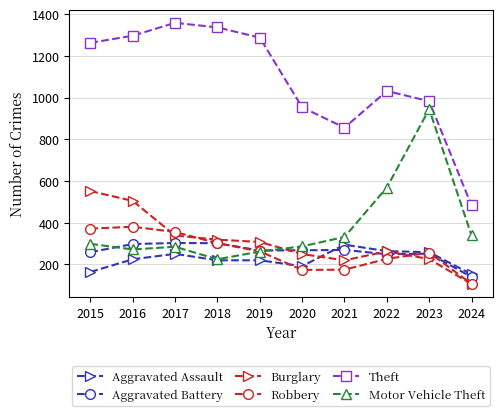

Which series has the widest spread of values?

Theft